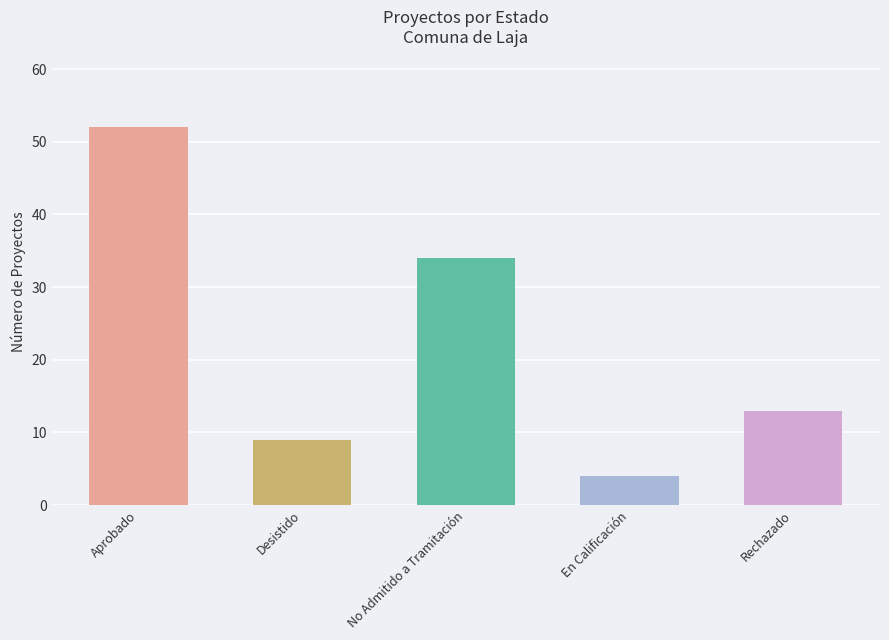

What is the difference between the values at No Admitido a Tramitación and Desistido?

25